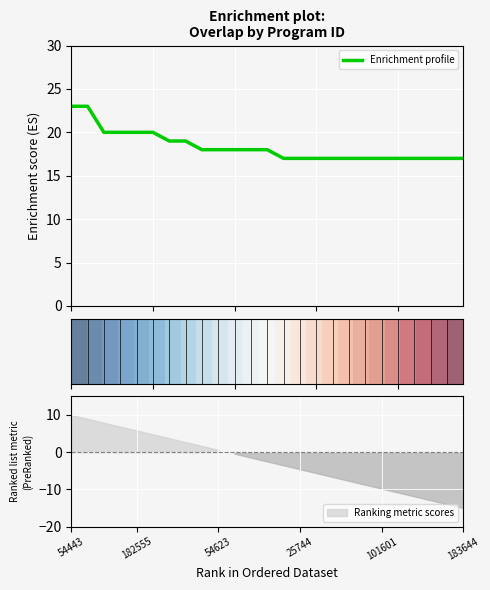

What is the minimum value for Enrichment profile?

17